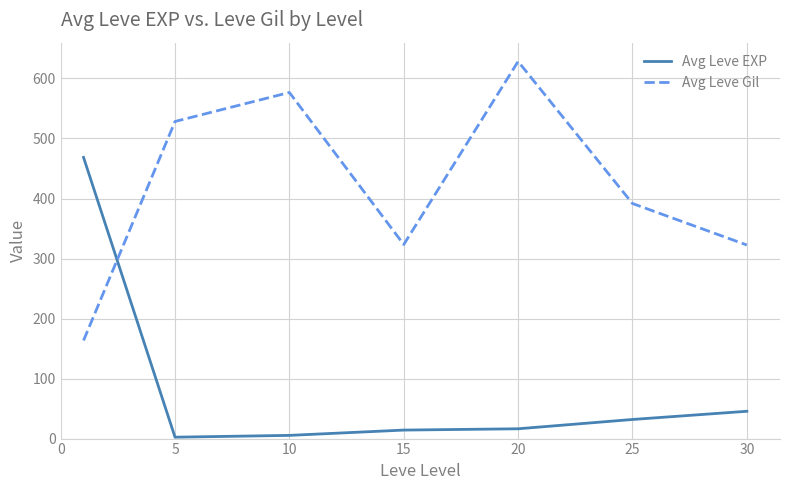

List the series in order of their overall mean, highest first.

Avg Leve Gil, Avg Leve EXP